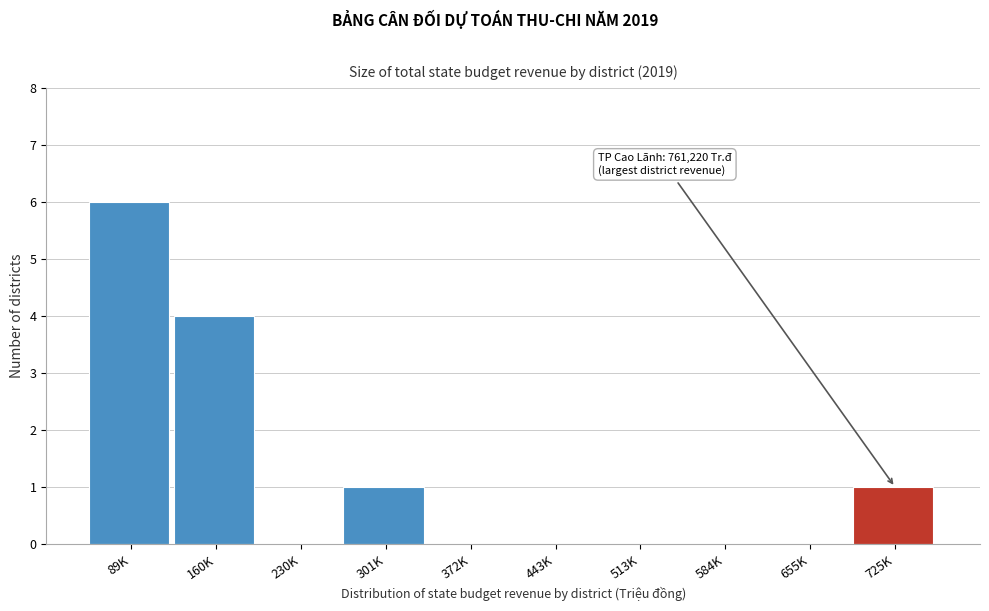

Reading left to right, what are all the values shown in this chart?

89K=6	160K=4	230K=0	301K=1	372K=0	443K=0	513K=0	584K=0	655K=0	725K=1